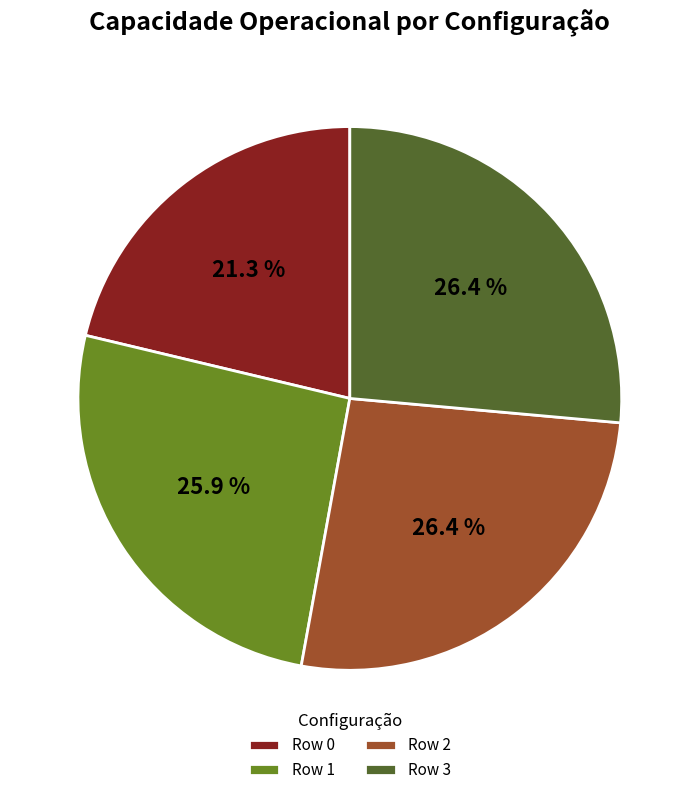

How many segments does this pie chart have?

4